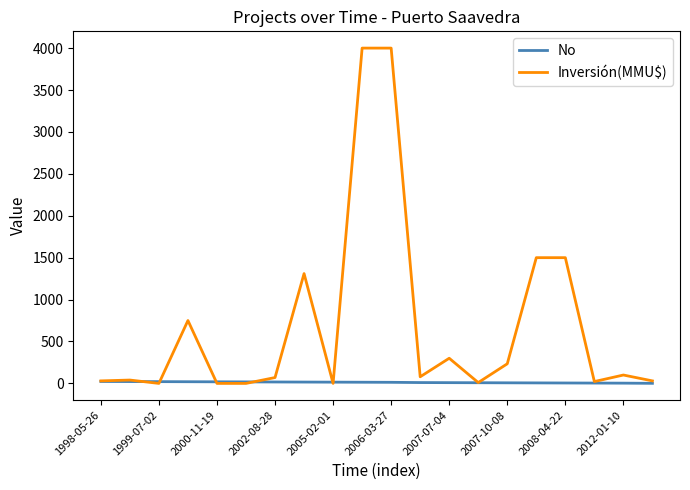

What is the greatest value displayed?

4000